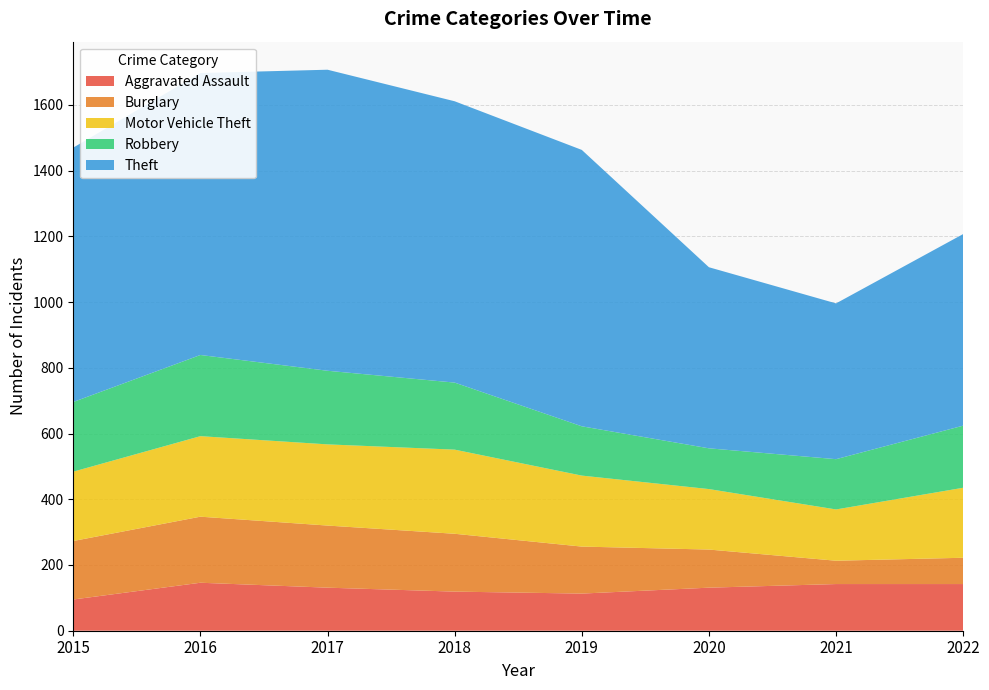

Reading right to left, transcribe all the data shown in this chart.

Aggravated Assault: 2022=142	2021=142	2020=131	2019=113	2018=119	2017=131	2016=146	2015=95
Burglary: 2022=80	2021=71	2020=116	2019=143	2018=176	2017=189	2016=201	2015=178
Motor Vehicle Theft: 2022=213	2021=156	2020=184	2019=216	2018=256	2017=247	2016=245	2015=211
Robbery: 2022=189	2021=153	2020=124	2019=150	2018=204	2017=224	2016=247	2015=212
Theft: 2022=583	2021=474	2020=551	2019=841	2018=856	2017=916	2016=858	2015=774